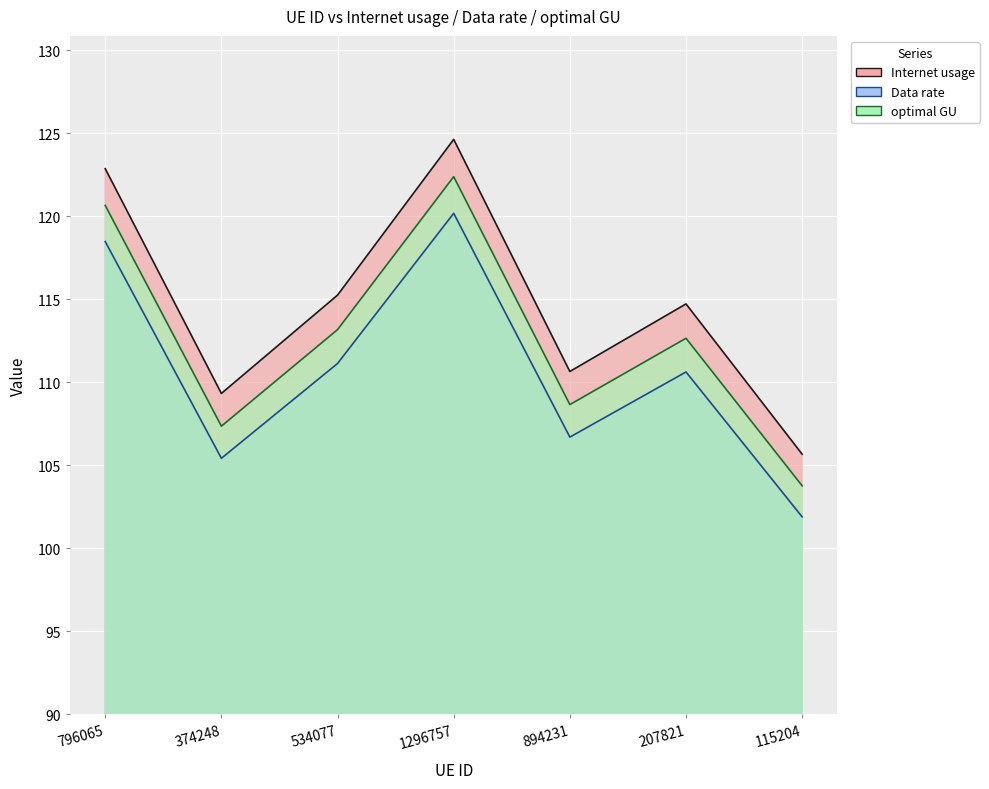

True or false: Internet usage and optimal GU intersect in this chart.

False